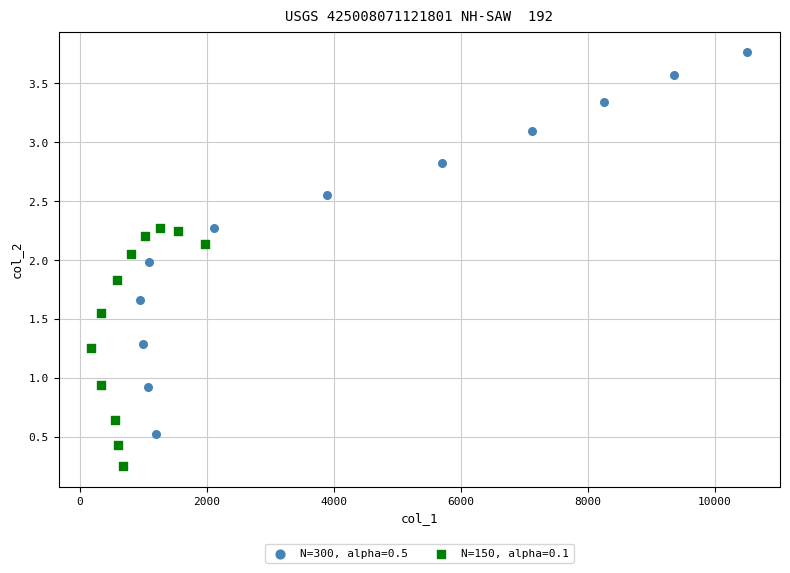

Which series has the largest Y range (max minus min)?

N=300, alpha=0.5